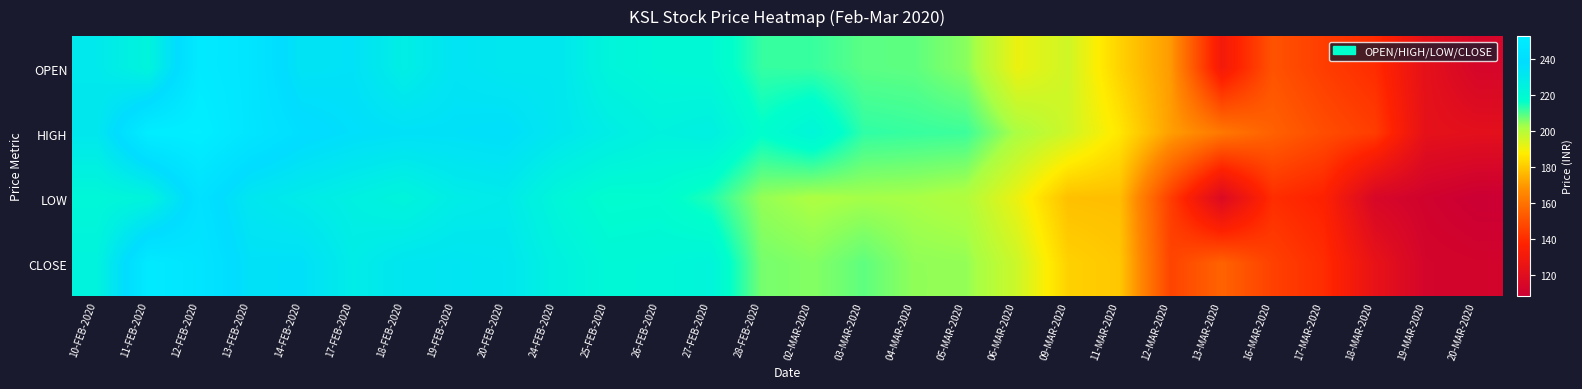

List the series in order of their overall mean, lowest first.

LOW, CLOSE, OPEN, HIGH